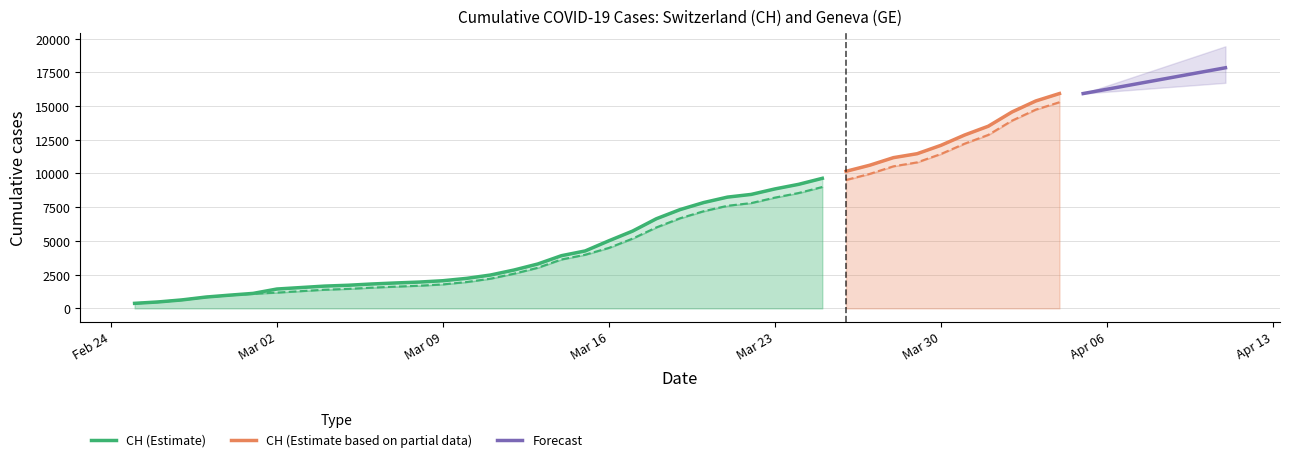

True or false: GE has a value of 8213 at 2020-03-23.

True